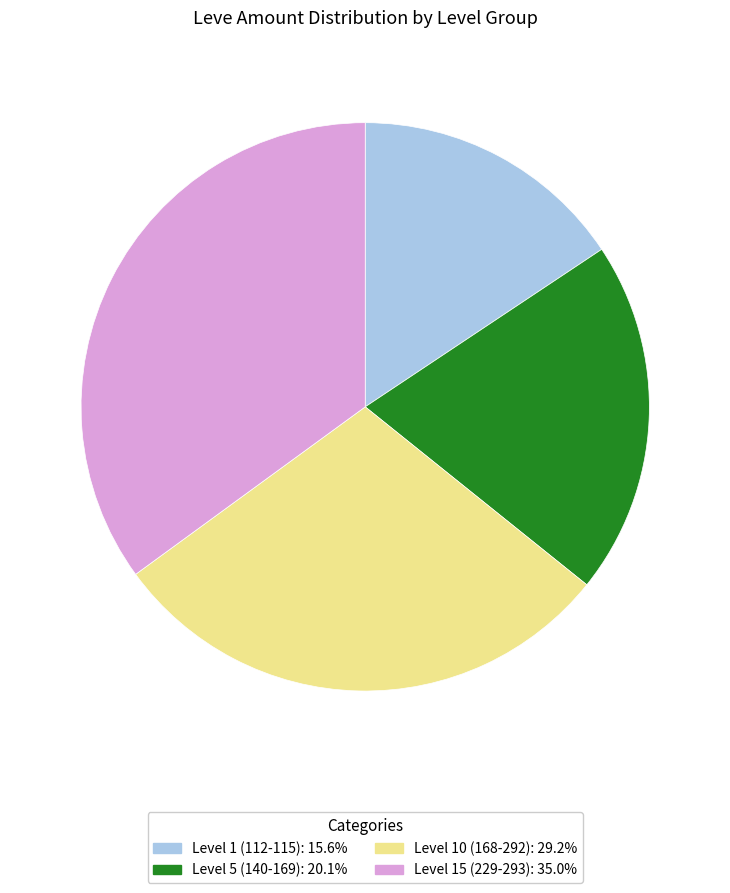

Is there any slice that represents more than half of the pie?

No